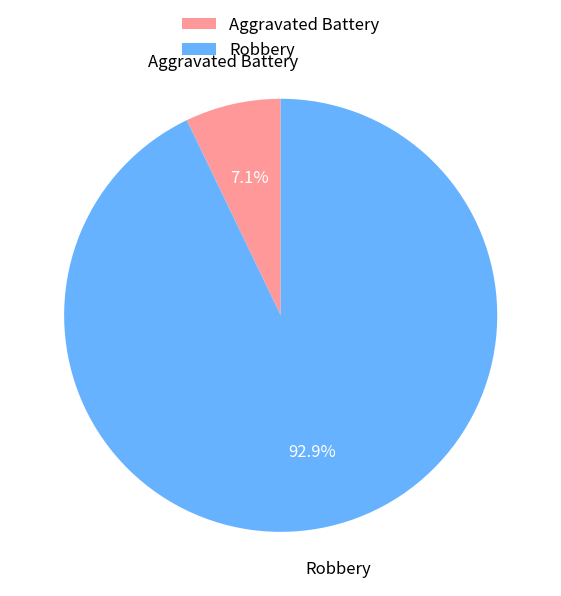

Rank the categories by value from highest to lowest.

Robbery, Aggravated Battery